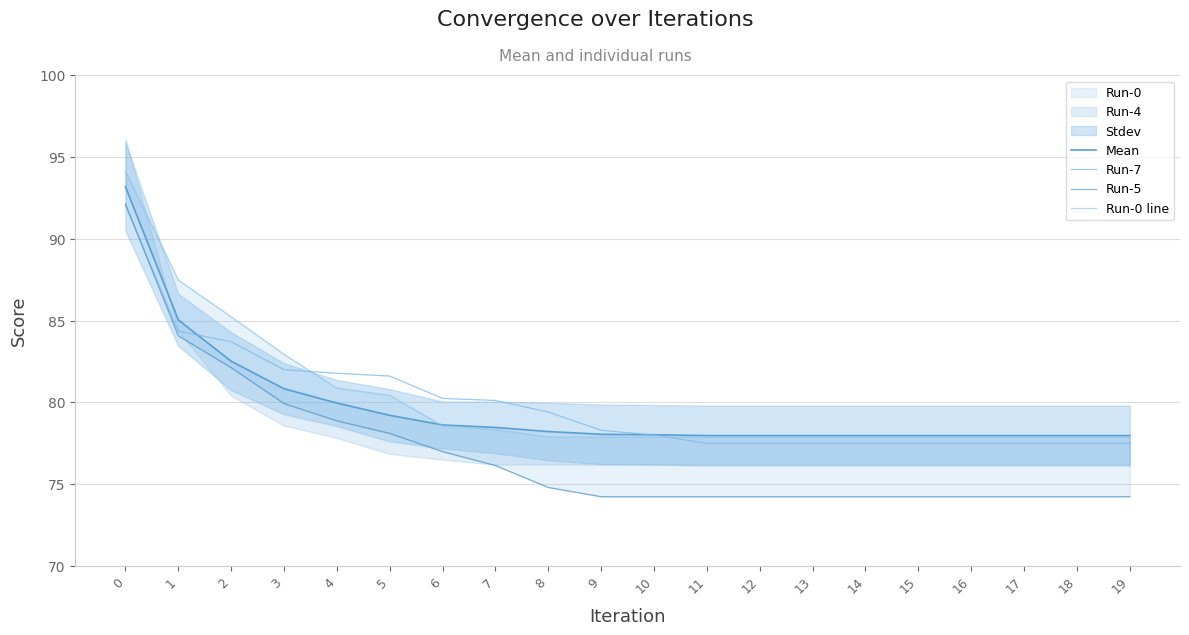

Between 0 and 2, which series saw the biggest shift?

Mean